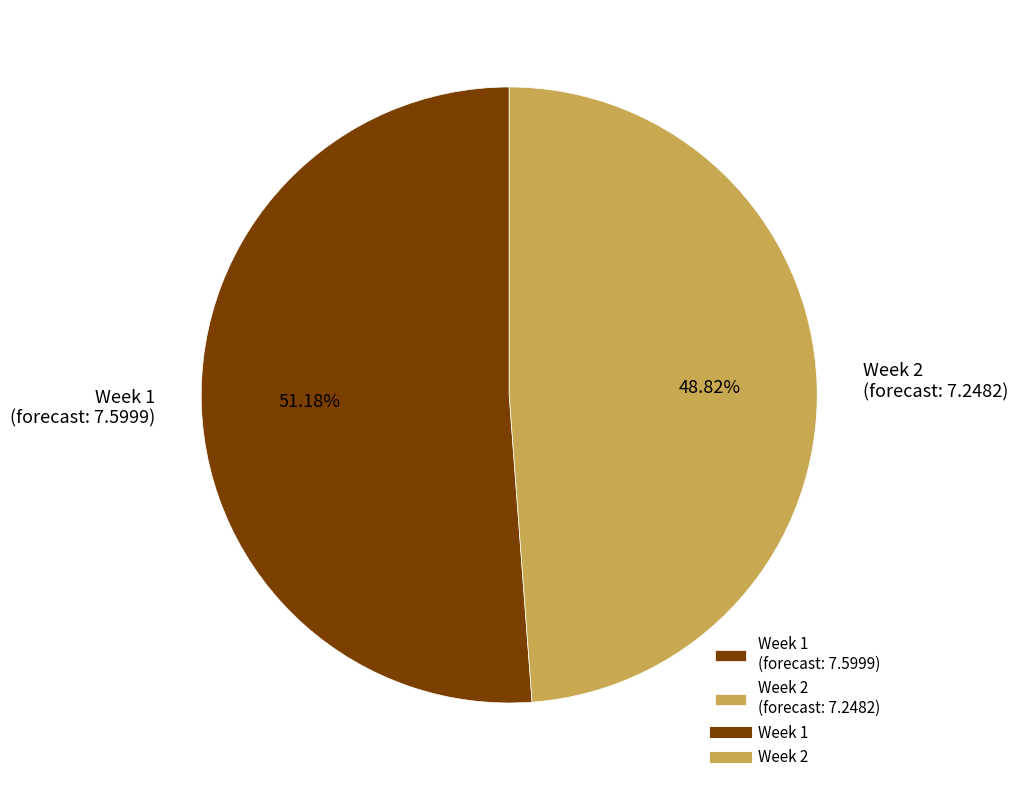

Which category accounts for the majority?

Week 1 (forecast: 7.5999)